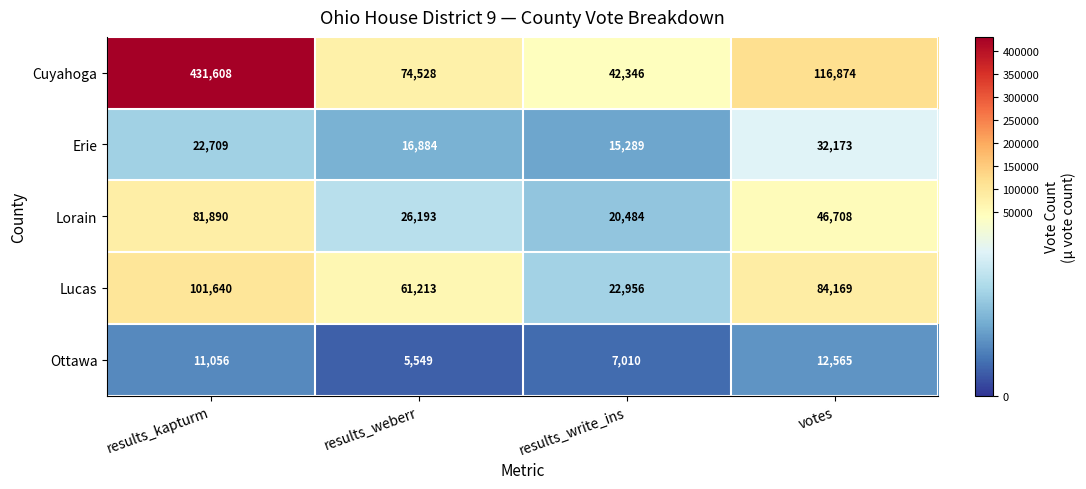

Rank the series by their maximum value, from lowest to highest.

Ottawa, Erie, Lorain, Lucas, Cuyahoga